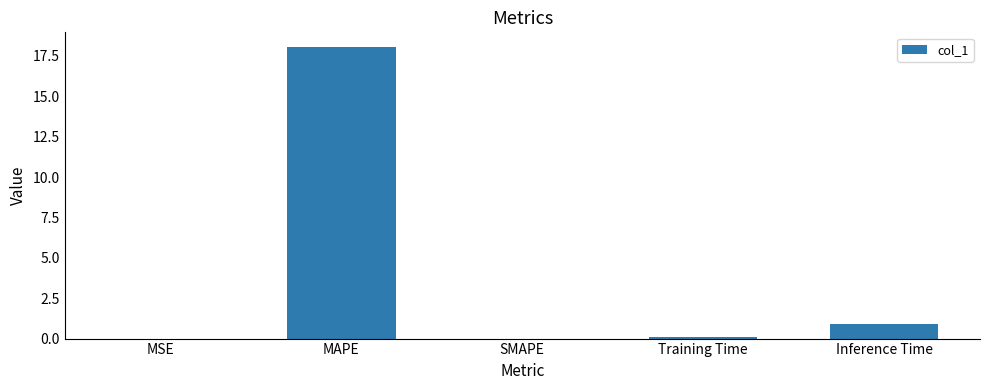

What is the sum of all values?

19.1